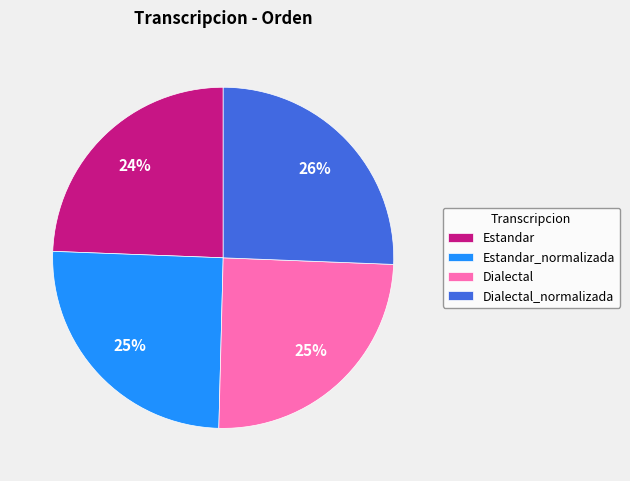

Does Estandar represent more than half of the total?

No